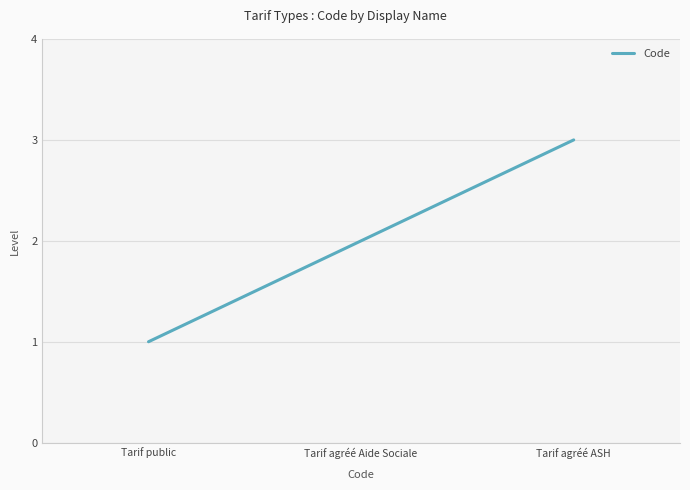

Count the number of categories in the chart.

3